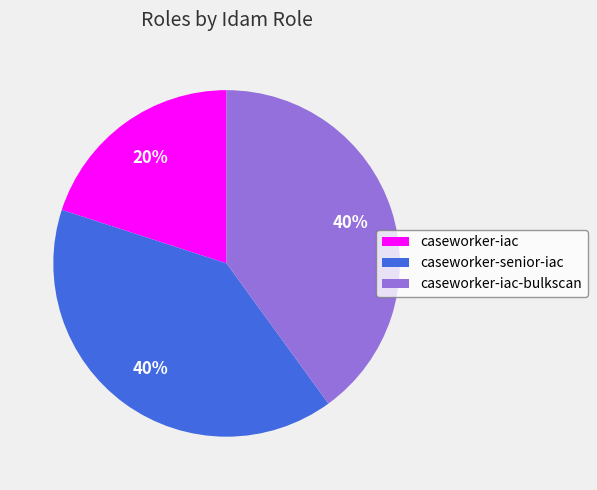

Which slice is the smallest?

caseworker-iac